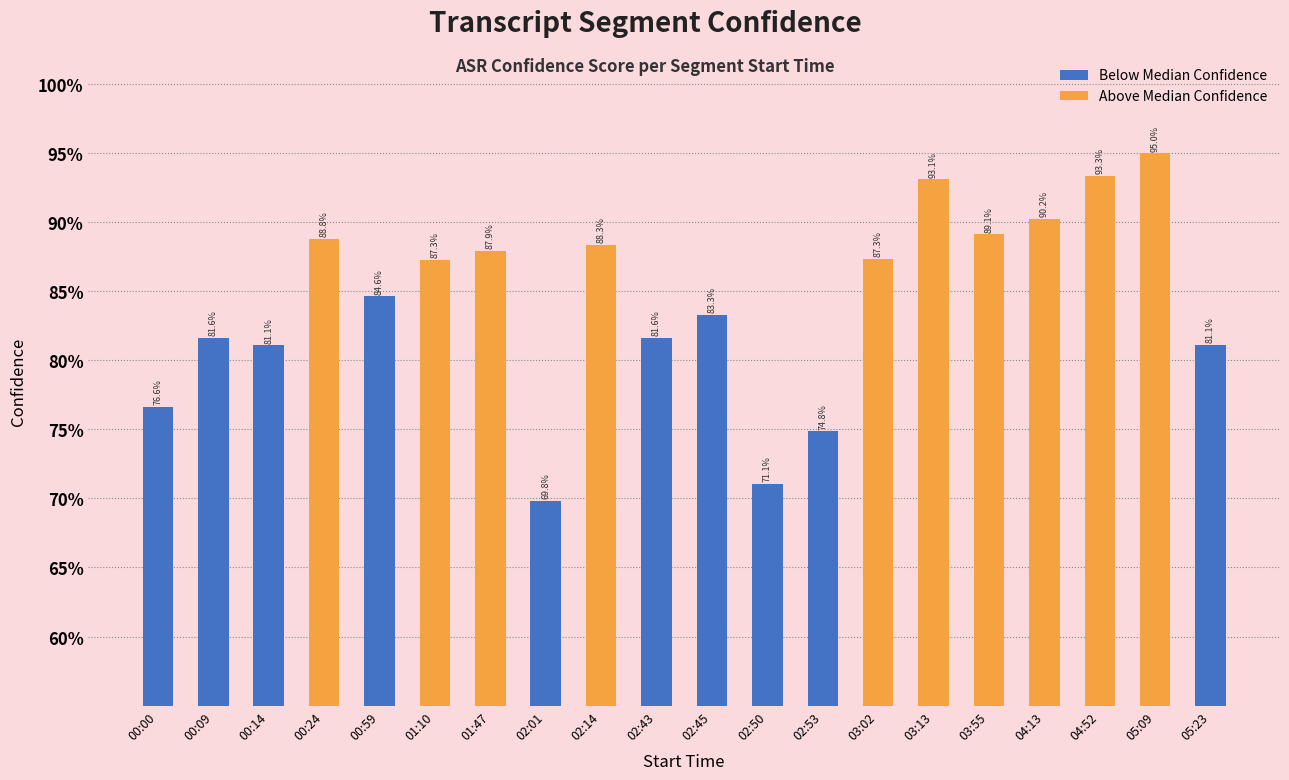

Rank the categories by value from highest to lowest.

05:09, 04:52, 03:13, 04:13, 03:55, 00:24, 02:14, 01:47, 03:02, 01:10, 00:59, 02:45, 02:43, 00:09, 05:23, 00:14, 00:00, 02:53, 02:50, 02:01